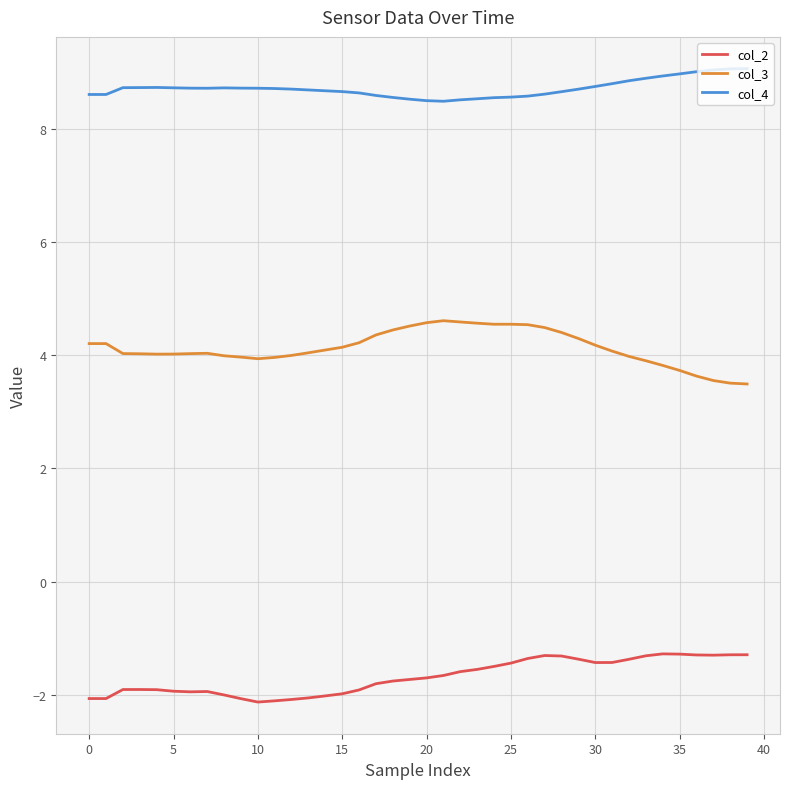

What is the sum of all col_3 values?

165.3